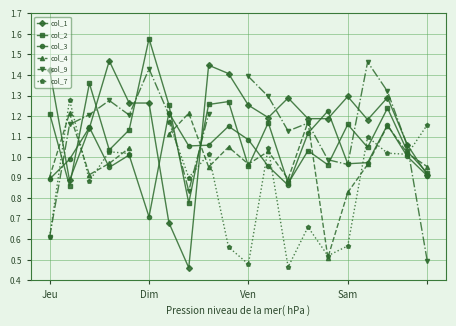

Which category has the lowest value in the col_3 series?

Dim